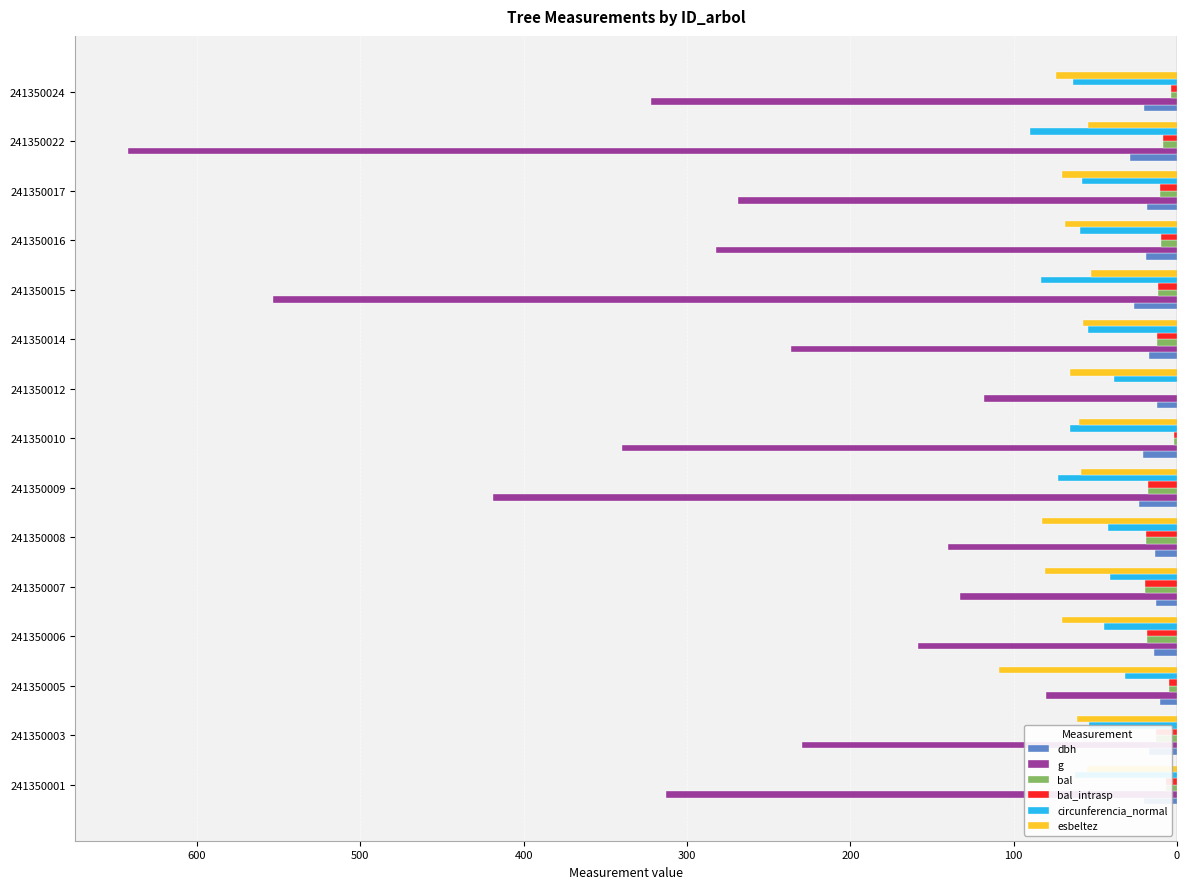

What are all the series names shown in the legend?

dbh, g, bal, bal_intrasp, circunferencia_normal, esbeltez